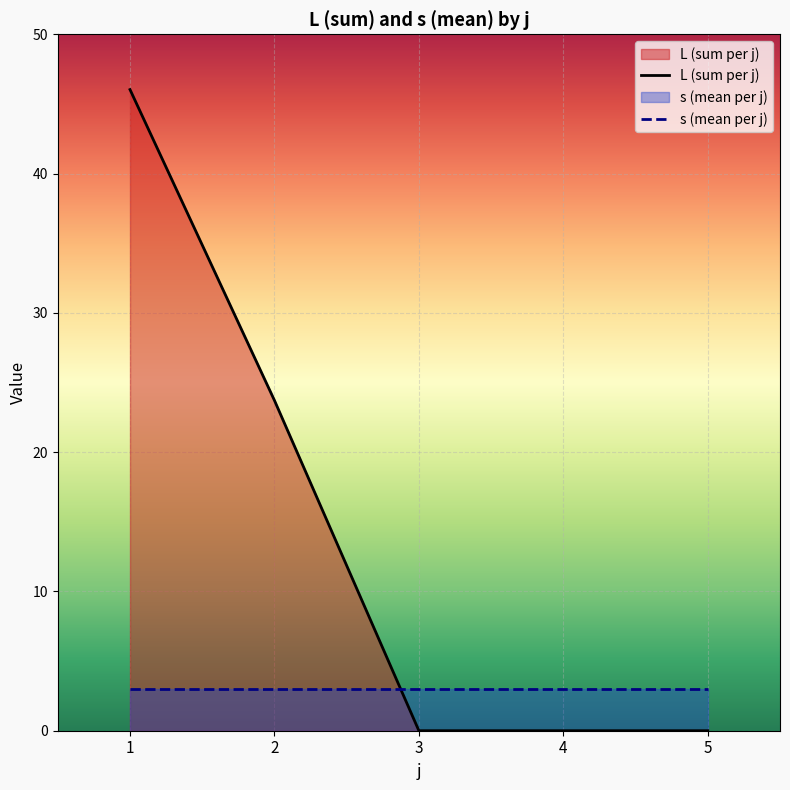

What is the sum of the s (mean per j) values at 5 and 2?

6.0